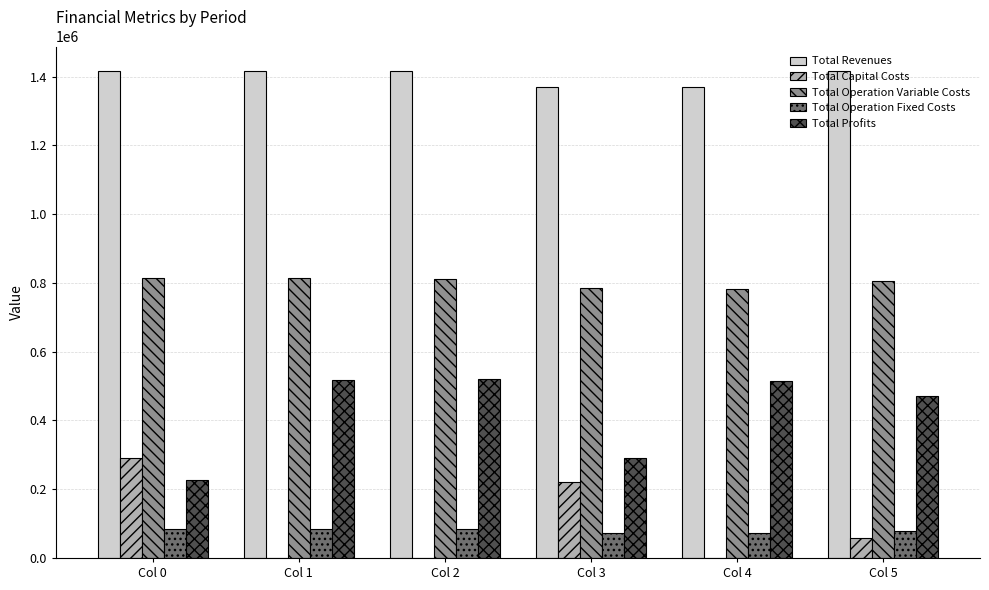

Are the bars horizontal?

No